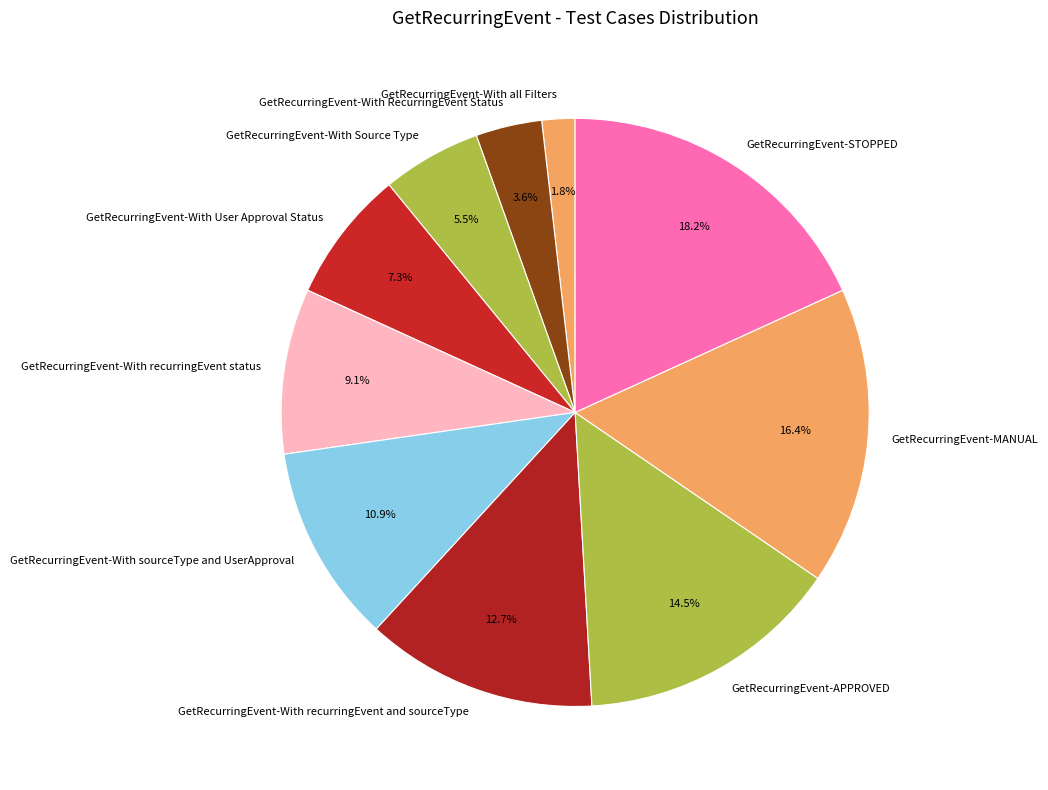

Which category has the smallest portion of the pie?

GetRecurringEvent-With all Filters